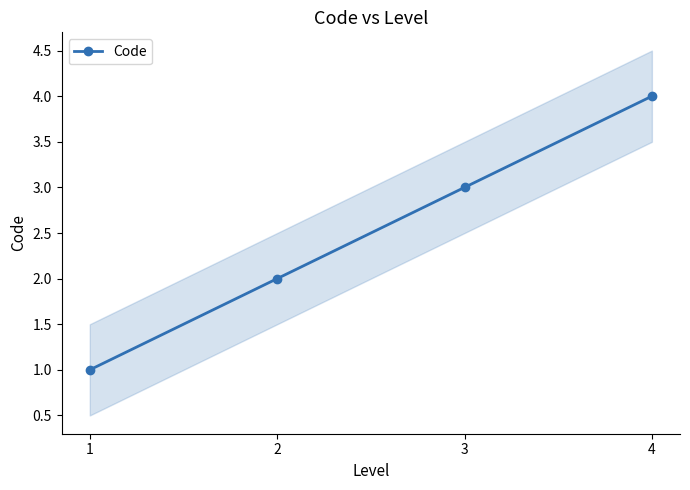

What is the difference between the values at 4 and 1?

3